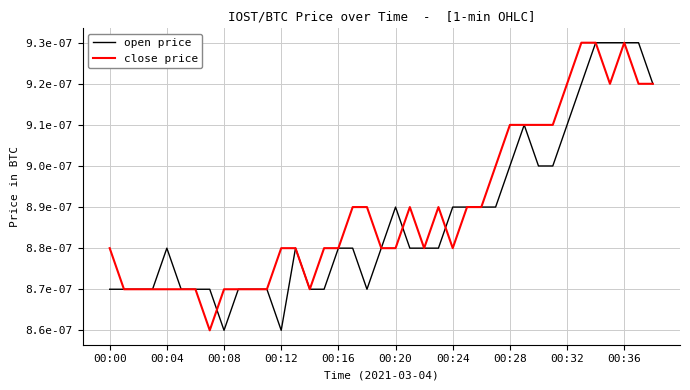

Is this an area chart (filled region under the line)?

No